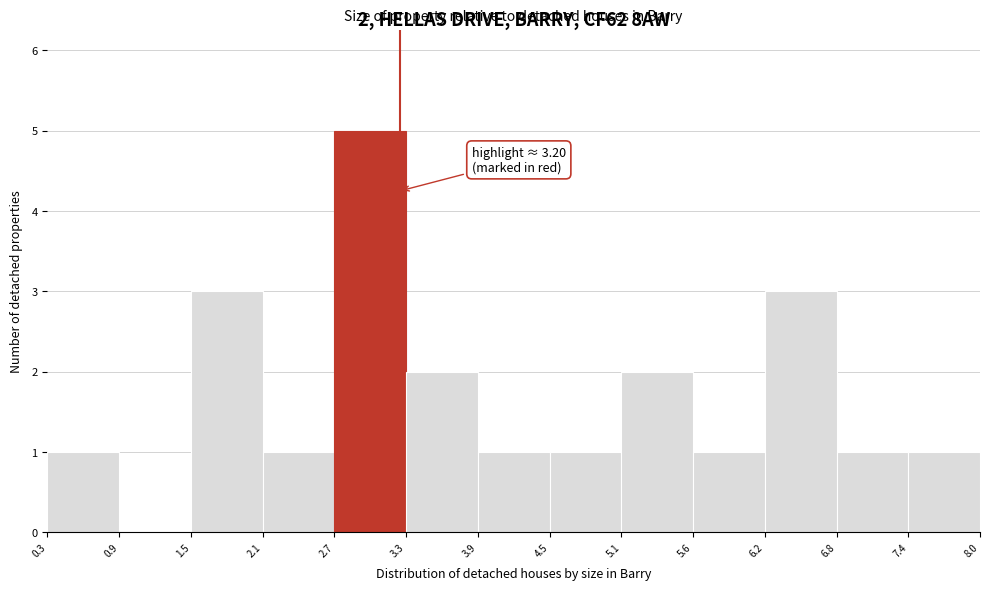

Which range on the x-axis has the tallest bar?

2.7 to 3.3